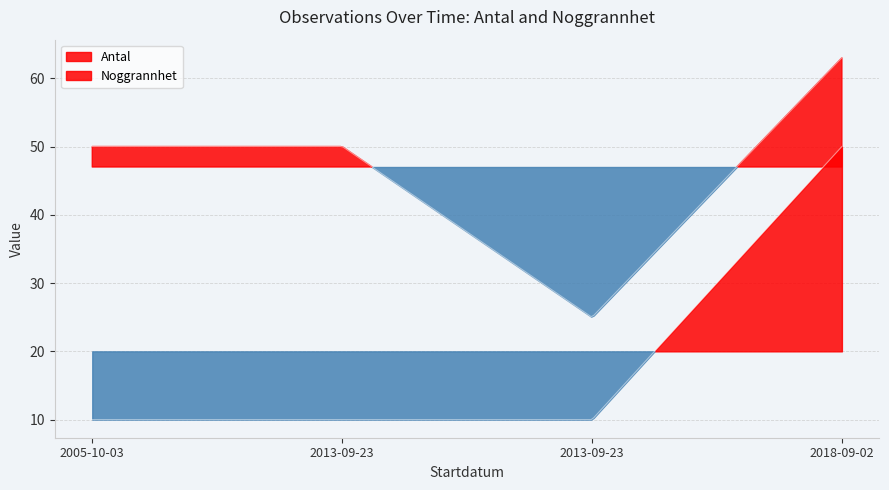

What are all the series names shown in the legend?

Antal, Noggrannhet